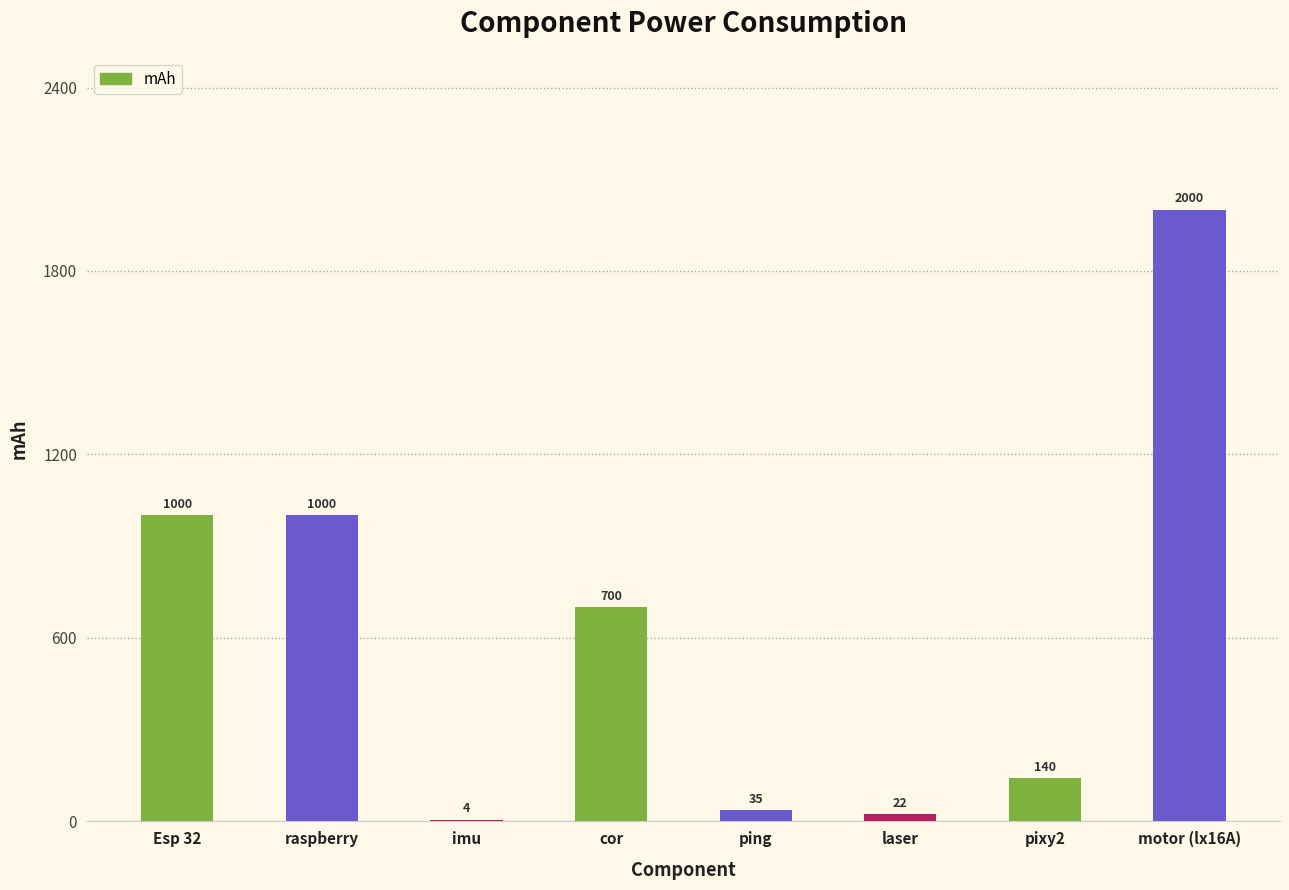

What is the difference between the second highest and minimum values?

996.5